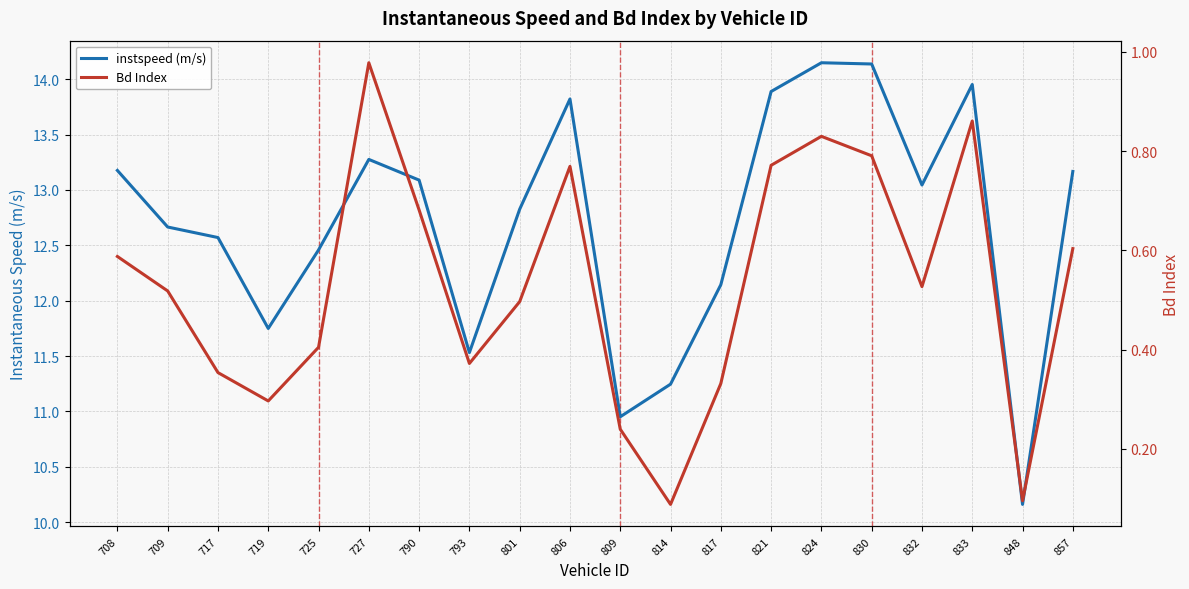

Reading left to right, transcribe all the data shown in this chart.

instspeed (m/s): 708=13.2	709=12.7	717=12.6	719=11.7	725=12.5	727=13.3	790=13.1	793=11.5	801=12.8	806=13.8	809=11.0	814=11.2	817=12.1	821=13.9	824=14.1	830=14.1	832=13.0	833=14.0	848=10.2	857=13.2
Bd Index: 708=0.6	709=0.5	717=0.4	719=0.3	725=0.4	727=1.0	790=0.7	793=0.4	801=0.5	806=0.8	809=0.2	814=0.1	817=0.3	821=0.8	824=0.8	830=0.8	832=0.5	833=0.9	848=0.1	857=0.6